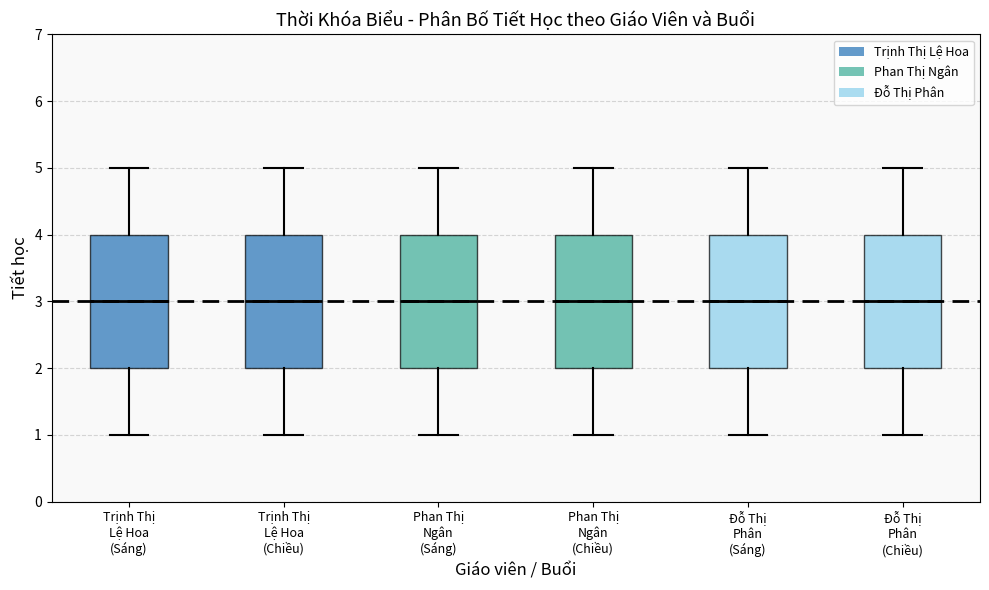

Reading left to right, read every box against the y-axis: the position of its median line, the range the box covers, and the ends of its whiskers. The values are not printed on the chart, so give them approximately, as read against the axis.

Trịnh Thị Lệ Hoa (Sáng): median 3, box 2 to 4, whiskers 1 to 5
Trịnh Thị Lệ Hoa (Chiều): median 3, box 2 to 4, whiskers 1 to 5
Phan Thị Ngân (Sáng): median 3, box 2 to 4, whiskers 1 to 5
Phan Thị Ngân (Chiều): median 3, box 2 to 4, whiskers 1 to 5
Đỗ Thị Phân (Sáng): median 3, box 2 to 4, whiskers 1 to 5
Đỗ Thị Phân (Chiều): median 3, box 2 to 4, whiskers 1 to 5